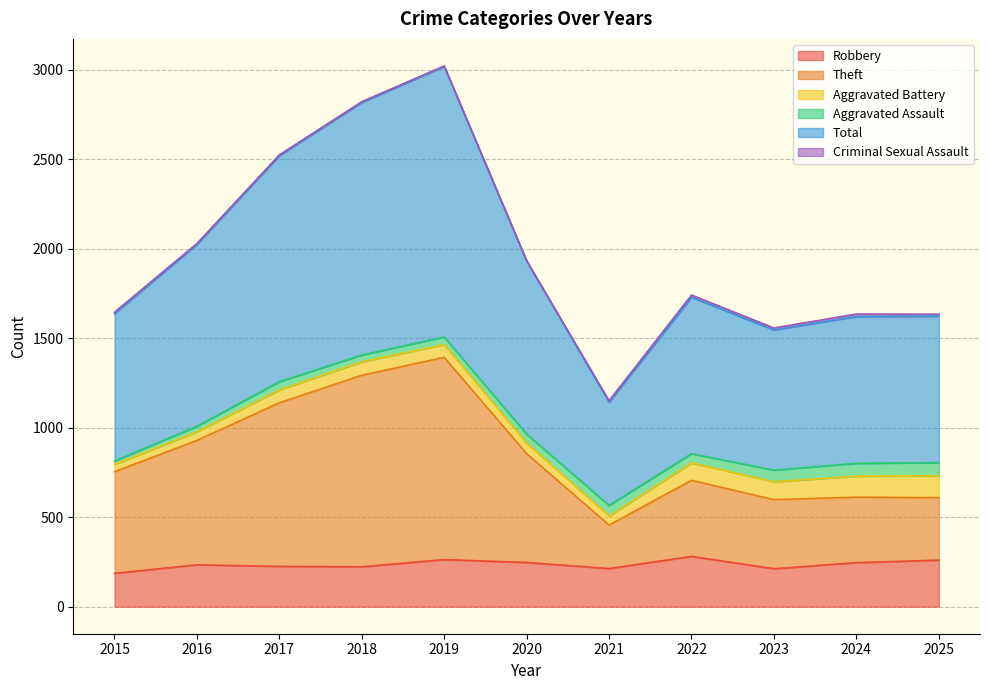

Which category has the highest value across all series?

2019